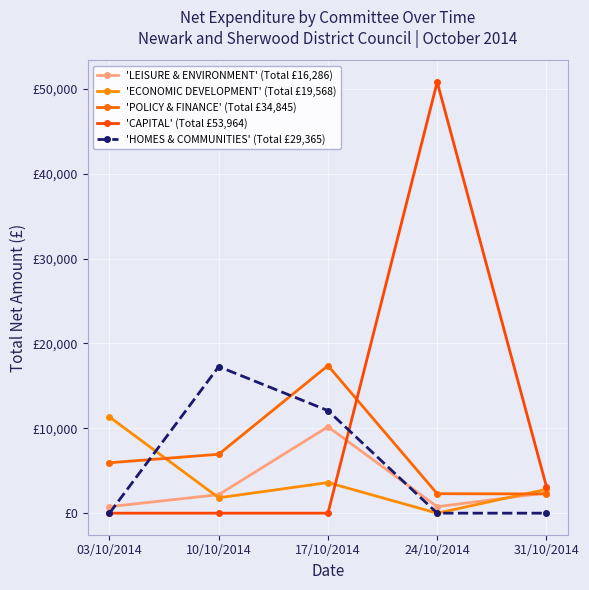

Where is 'CAPITAL' (Total £53,964) nearest to the value 25410?

31/10/2014